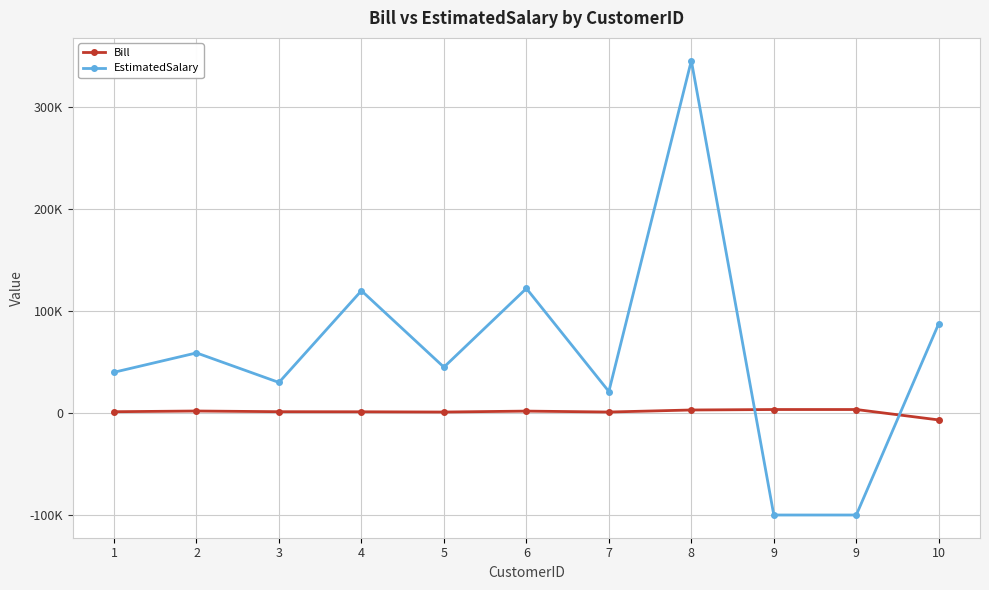

Rank the series at 2 from lowest to highest value.

Bill, EstimatedSalary